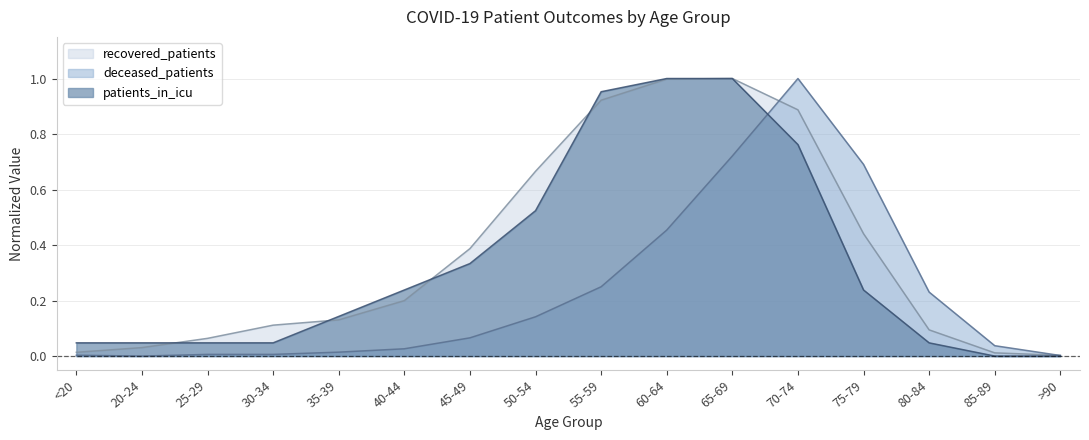

What is the approximate value of patients_in_icu at 35-39?

0.1